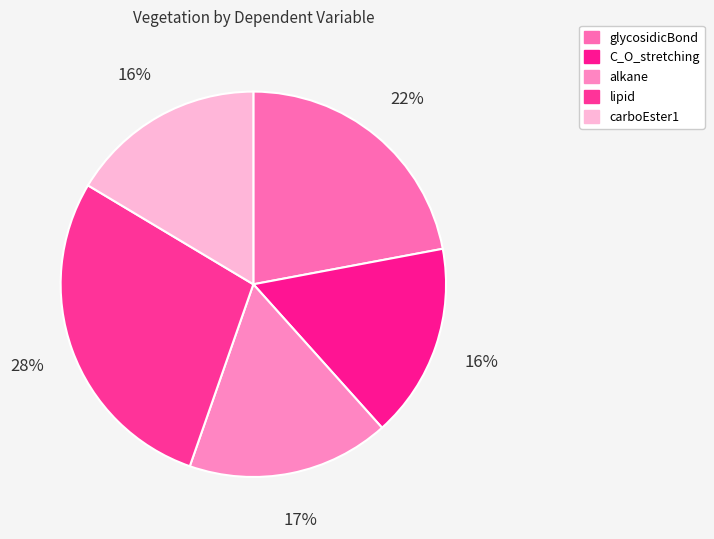

Rank the categories by value from highest to lowest.

lipid, glycosidicBond, alkane, carboEster1, C_O_stretching